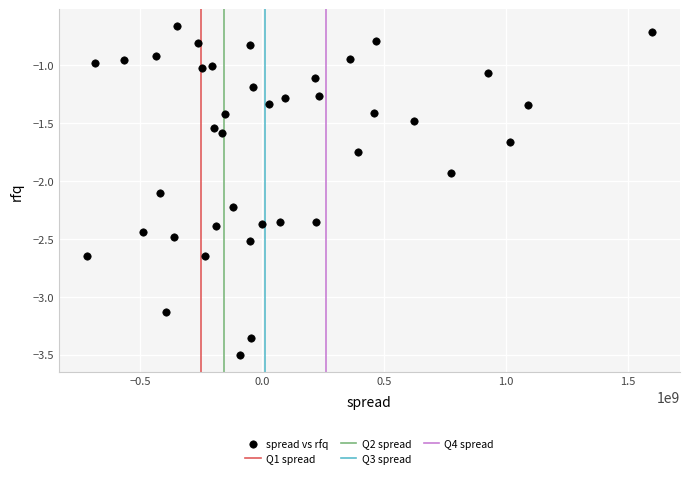

What Y value in the scatter plot is closest to -2?

-1.9